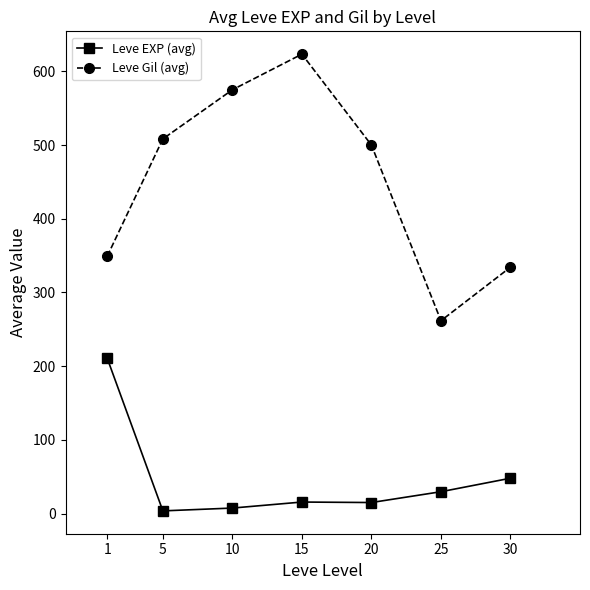

At which category does the chart reach its peak across all series?

15